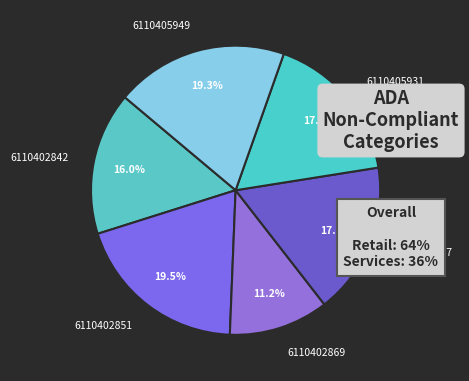

What percentage do 6110402851 and 6110405949 together represent?

38.8%